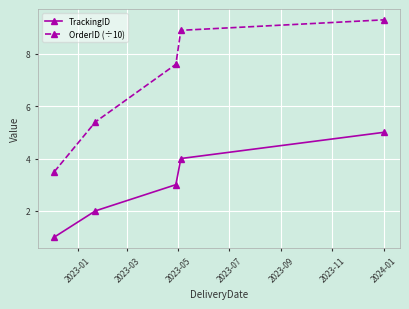

Which series has the largest total across all categories?

OrderID (÷10)